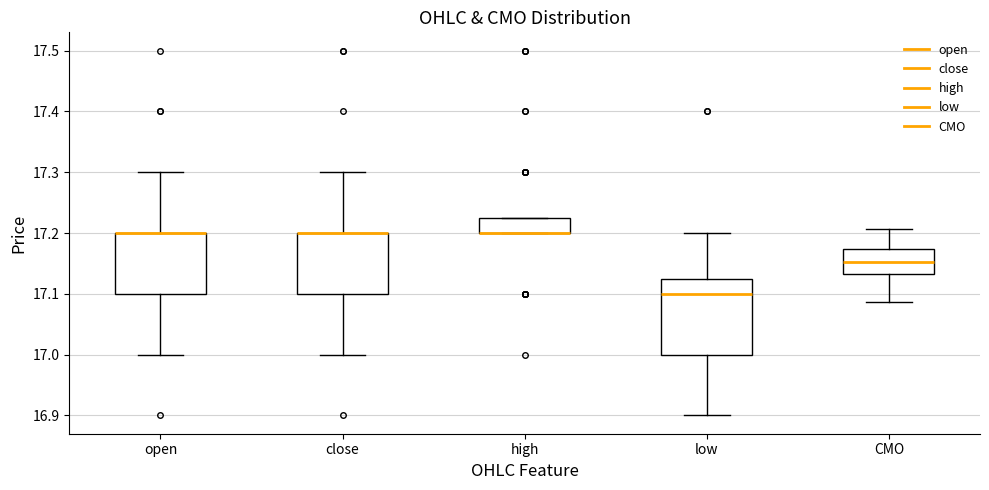

Reading left to right, transcribe this box plot: for each box, give where its median line is, the range the box spans, and where its two whiskers end, as read against the y-axis. The values are not printed on the chart, so give them approximately, as read against the axis.

open: median 17.20 (drawn on the box's upper edge), box 17.10 to 17.20, whiskers 17.00 to 17.30
close: median 17.20 (drawn on the box's upper edge), box 17.10 to 17.20, whiskers 17.00 to 17.30
high: median 17.20 (drawn on the box's lower edge), box 17.20 to 17.23, whiskers 17.20 to 17.23
low: median 17.10, box 17.00 to 17.13, whiskers 16.90 to 17.20
CMO: median 17.15, box 17.13 to 17.17, whiskers 17.09 to 17.21